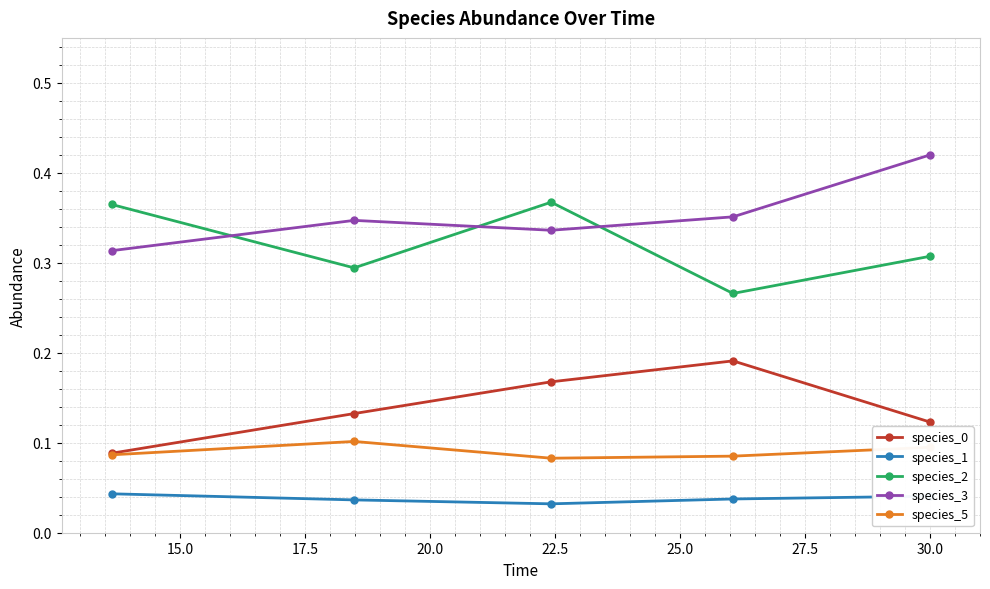

Count the species_2 values in the range 0 to 1.

5